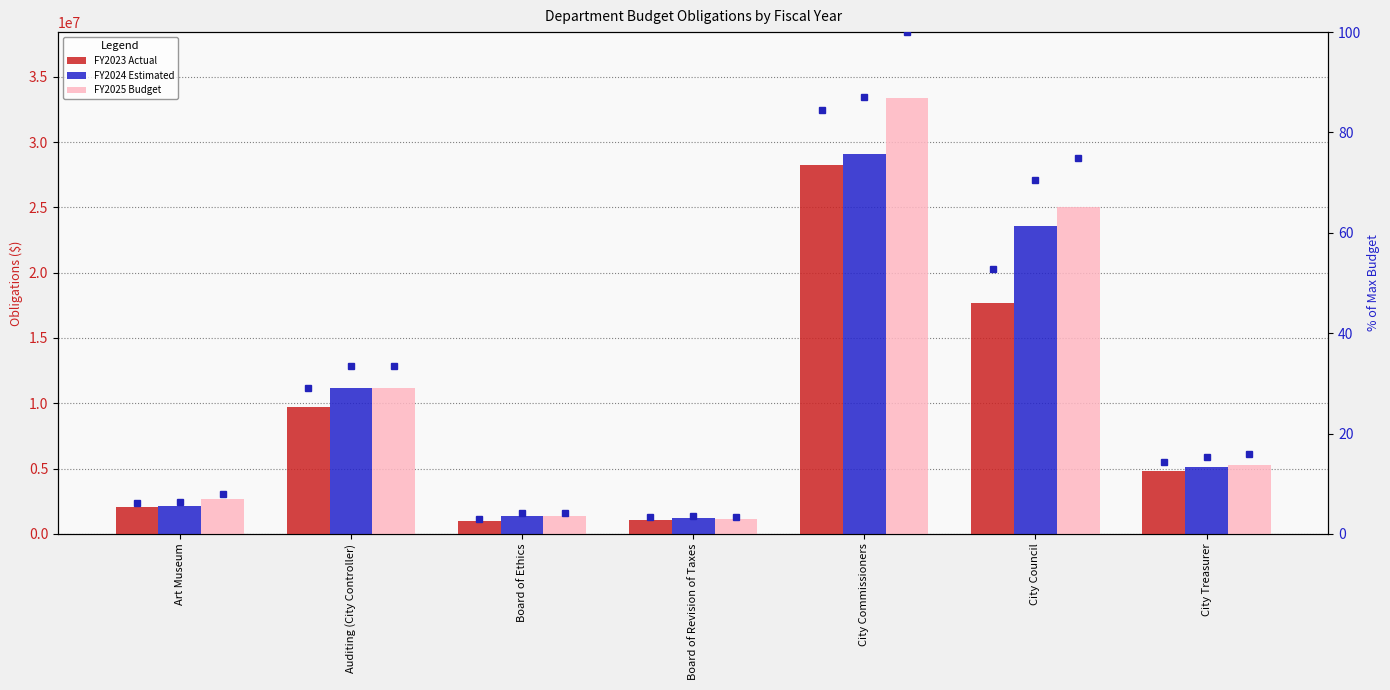

What position from the right is City Treasurer?

1